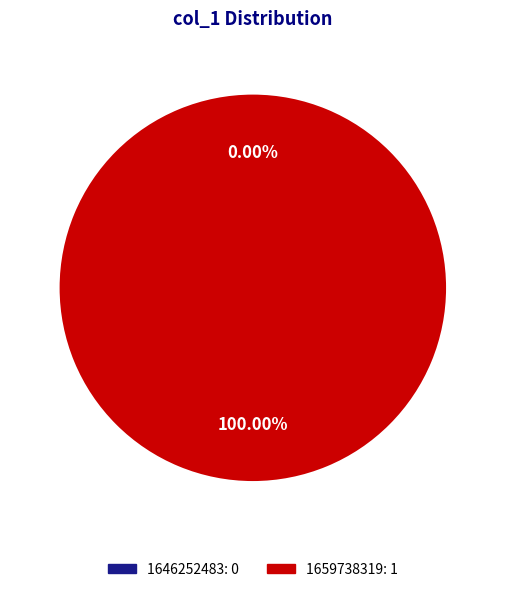

To the nearest percent, what percentage of the pie is 1659738319?

100%